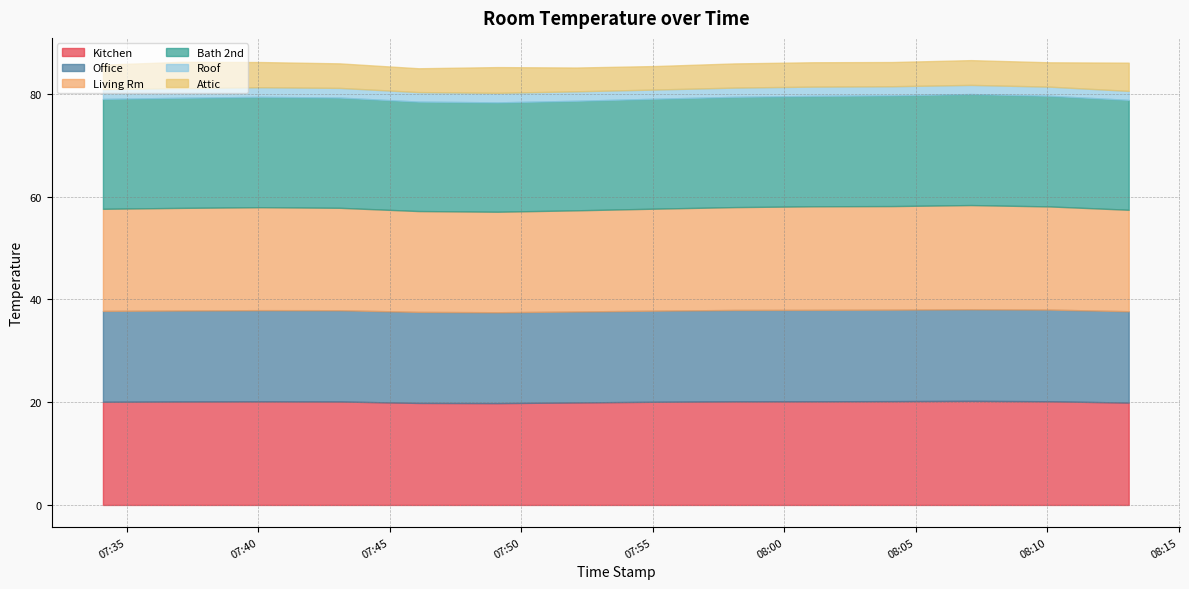

What is the minimum value for Attic?

4.6